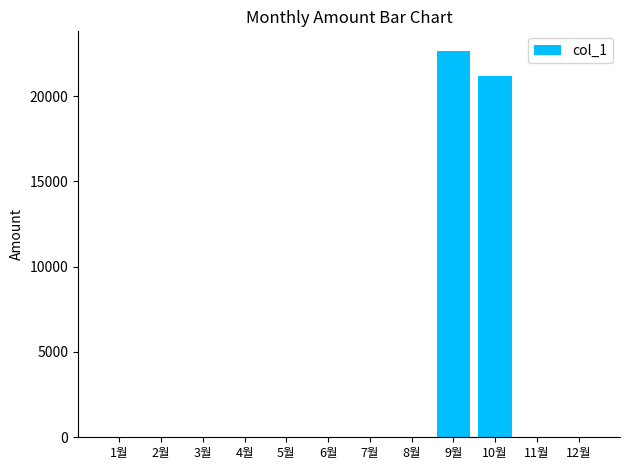

Between 9월 and 8월, which is larger?

9월